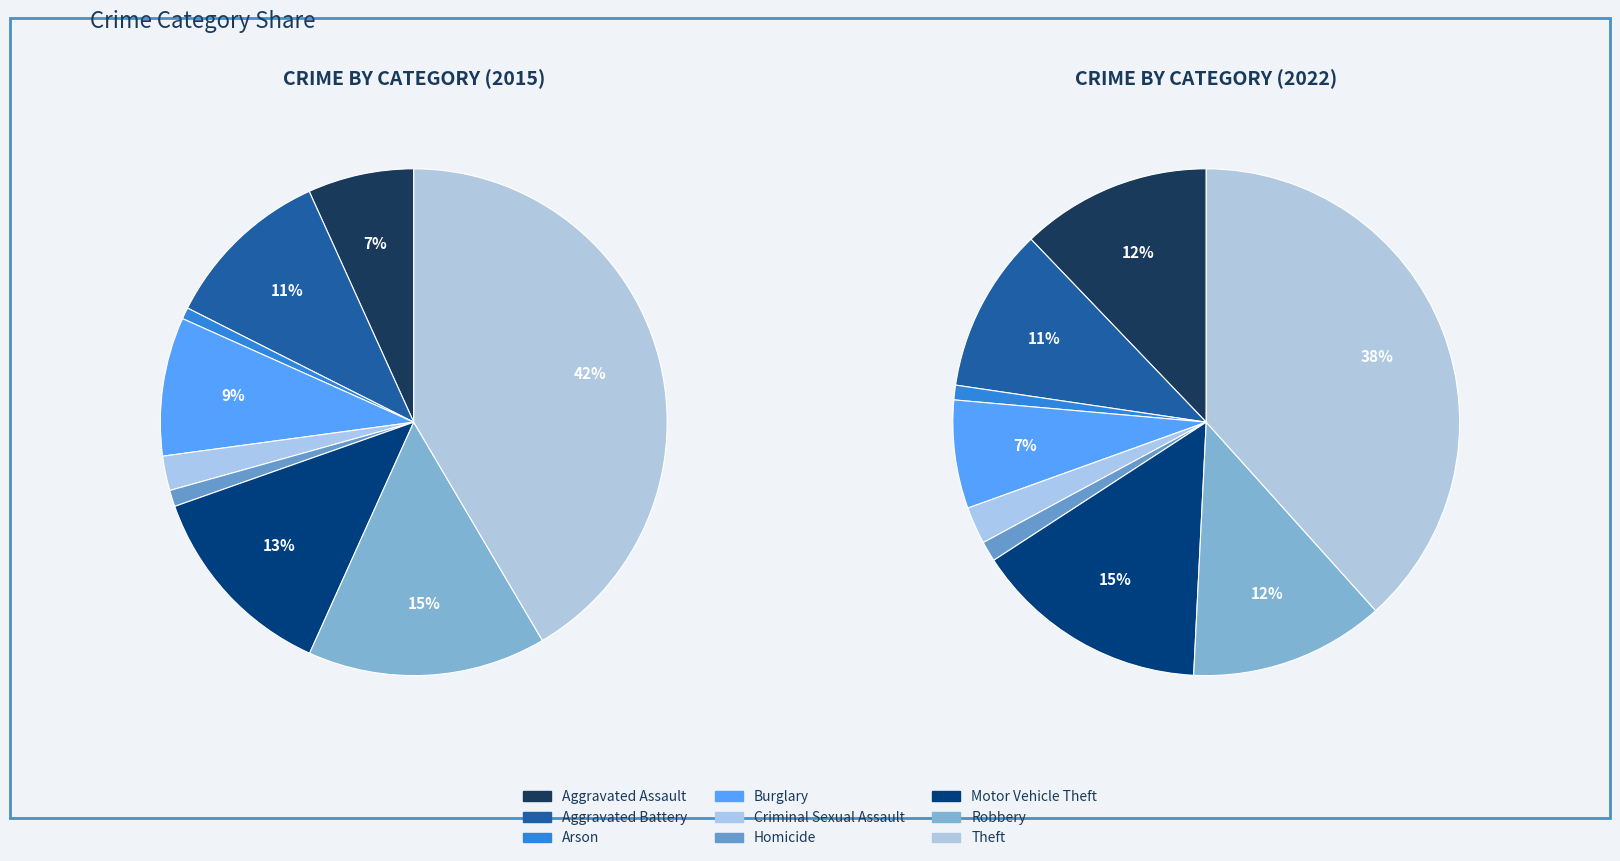

Count the number of slices in the pie.

9